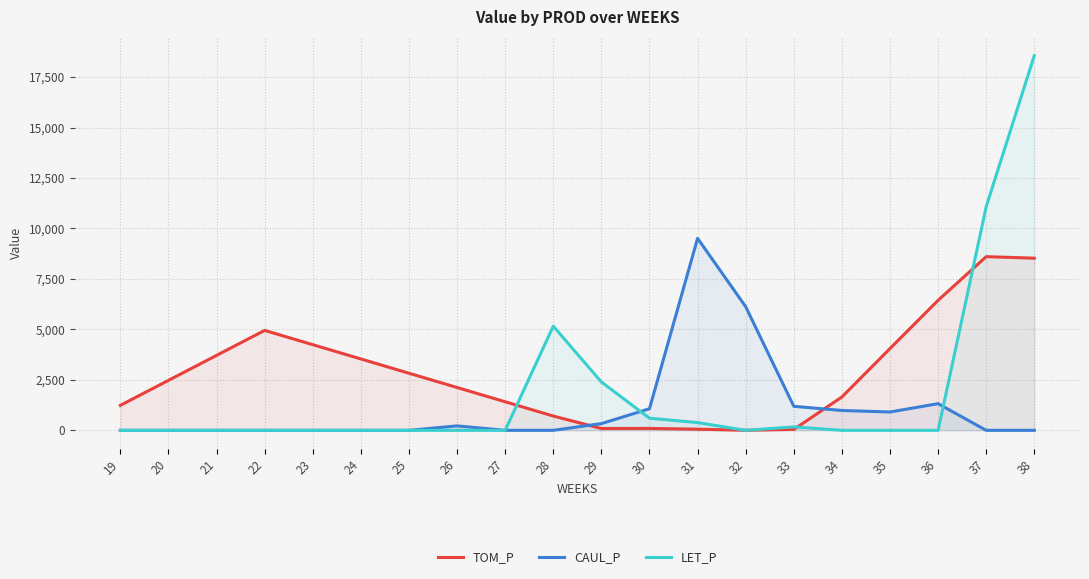

What is the difference between the highest and lowest values at 34?

1651.2